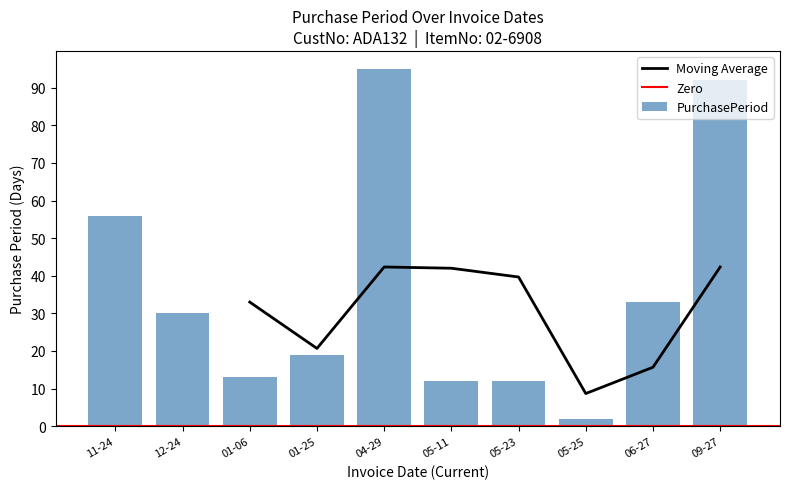

How many values exceed 30?

4